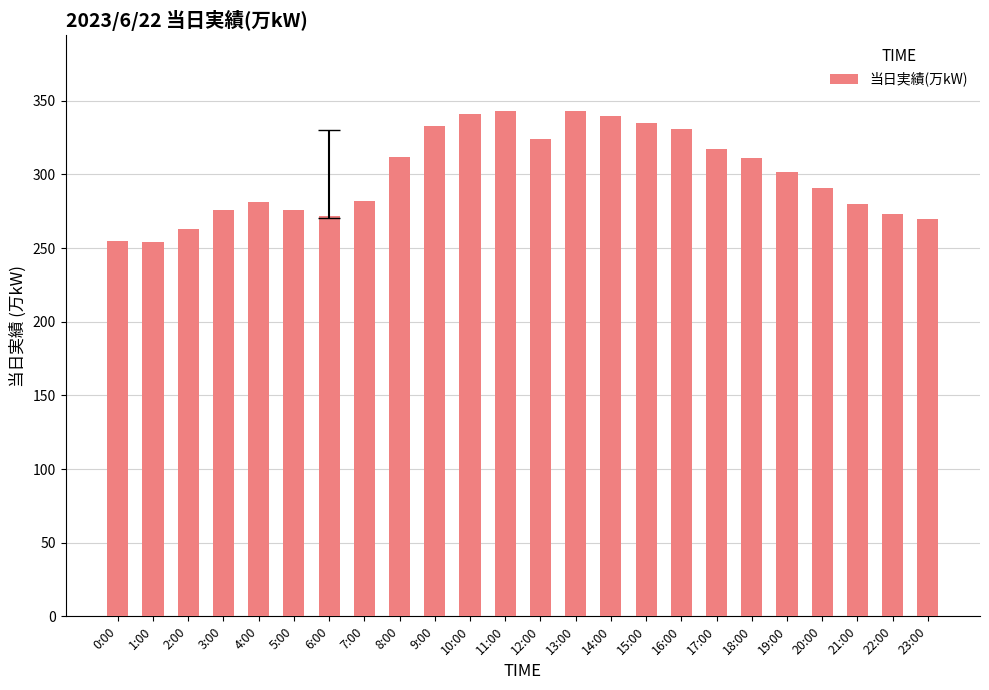

What is the change in value from 2:00 to 3:00?

+13